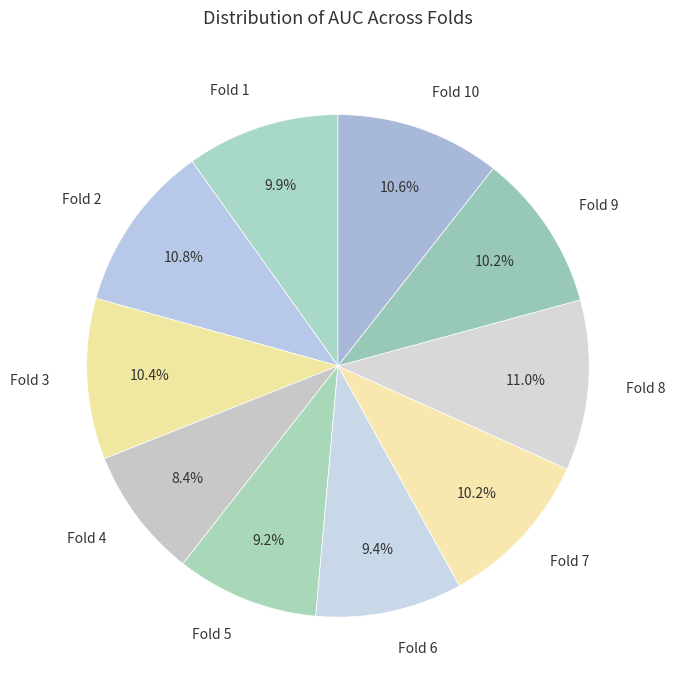

Is there a majority slice in this chart?

No